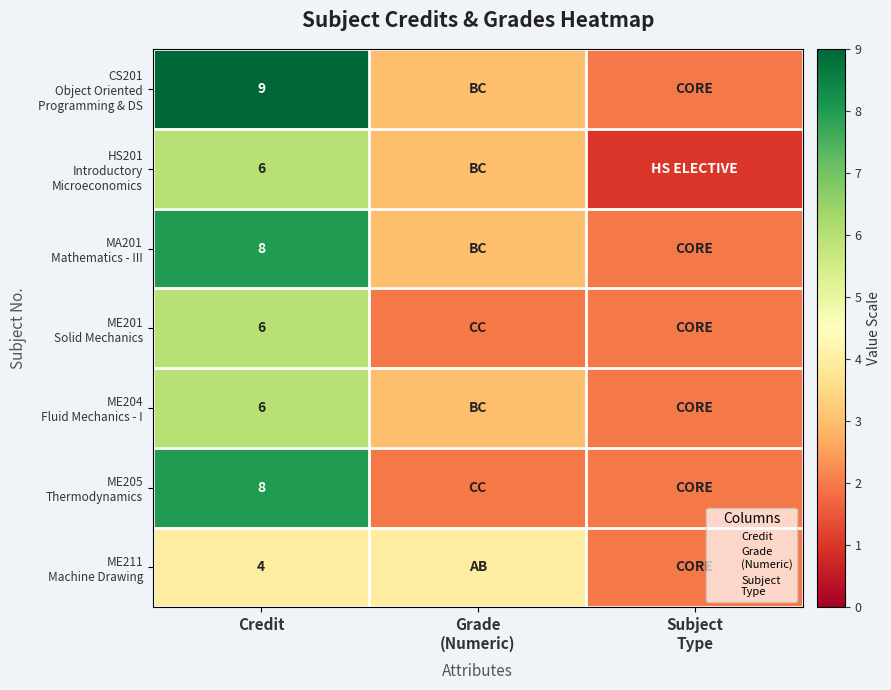

Is the value of ME211 Machine Drawing at Subject Type greater than the value of MA201 Mathematics - III at Credit?

No